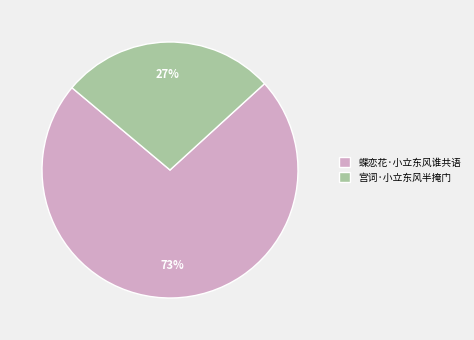

Combined, do 蝶恋花·小立东风谁共语 and 宫词·小立东风半掩门 account for over 50%?

Yes